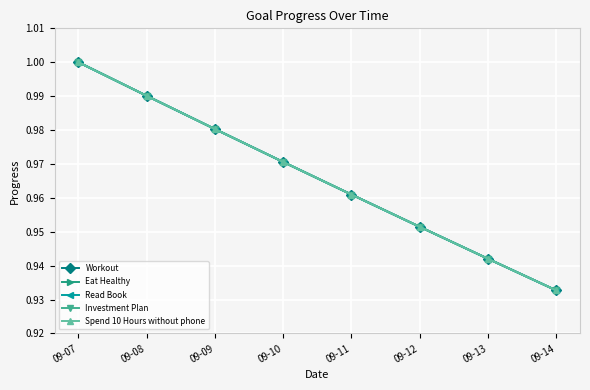

Is this an area chart (filled region under the line)?

No